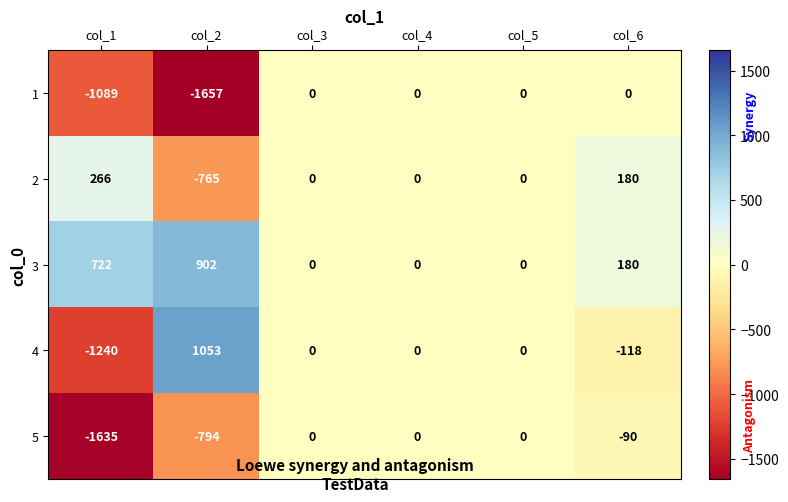

The value of 3 at col_4 is 0. True or false?

True